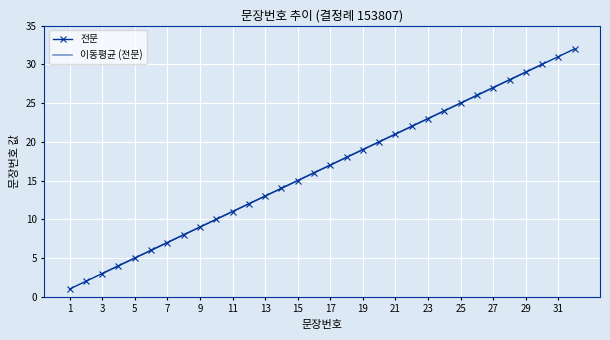

The value at 19 is 19. True or false?

True